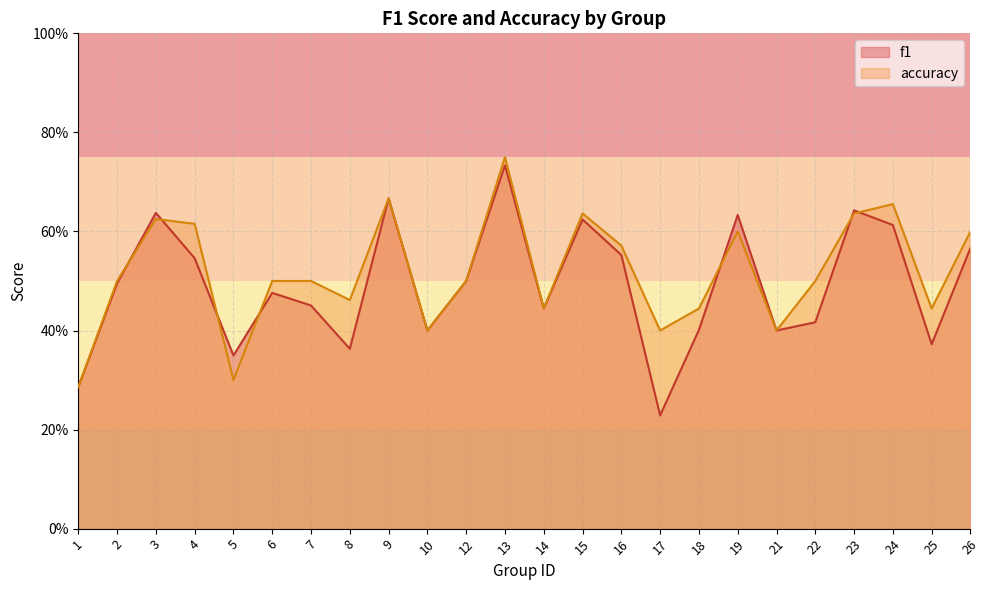

Which series changed the most between 1 and 10?

f1